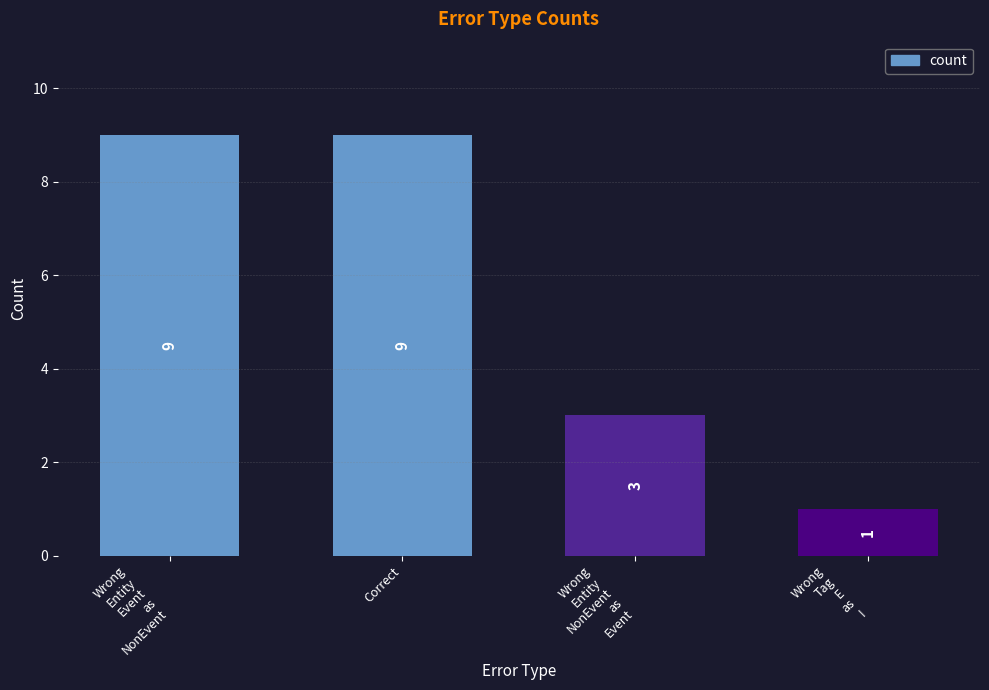

Reading left to right, what are all the values shown in this chart?

Wrong
Entity
Event
as
NonEvent=9	Correct=9	Wrong
Entity
NonEvent
as
Event=3	Wrong
Tag
E
as
I=1